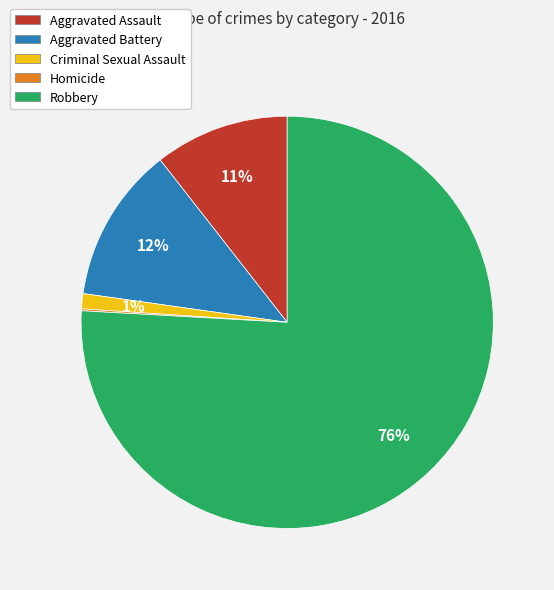

Which category has the biggest portion of the pie?

Robbery